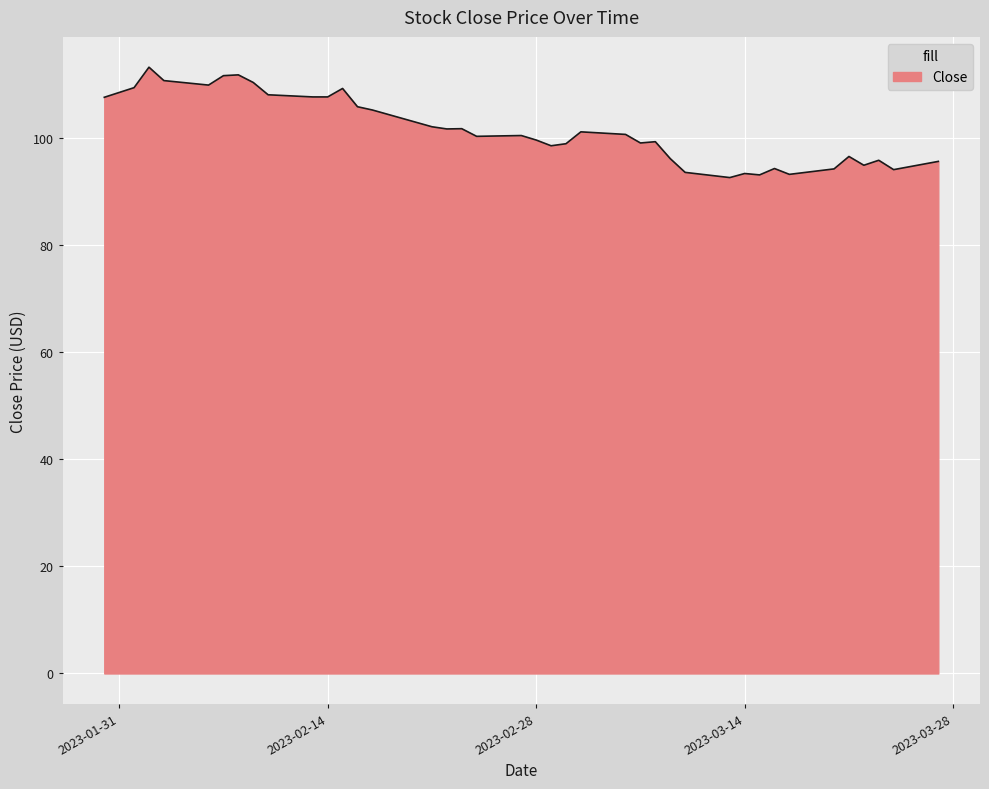

What is the greatest value displayed?

113.2